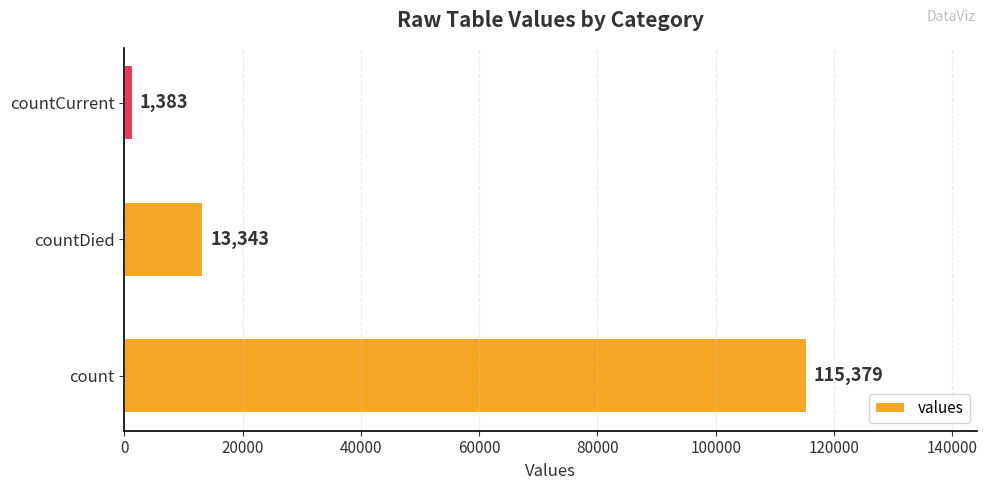

The value at countCurrent is 1383. True or false?

True